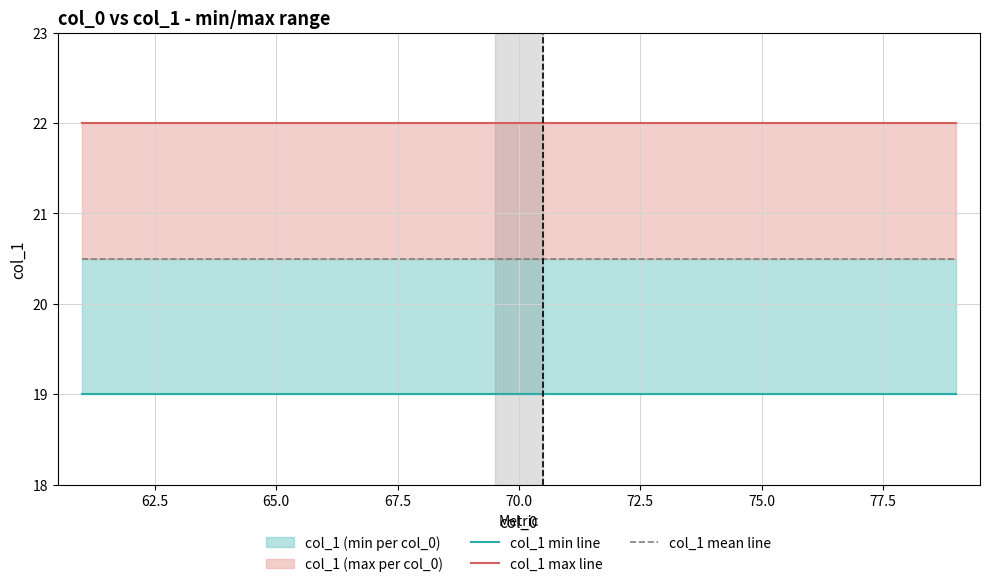

True or false: col_1 min line and col_1 mean line intersect in this chart.

False